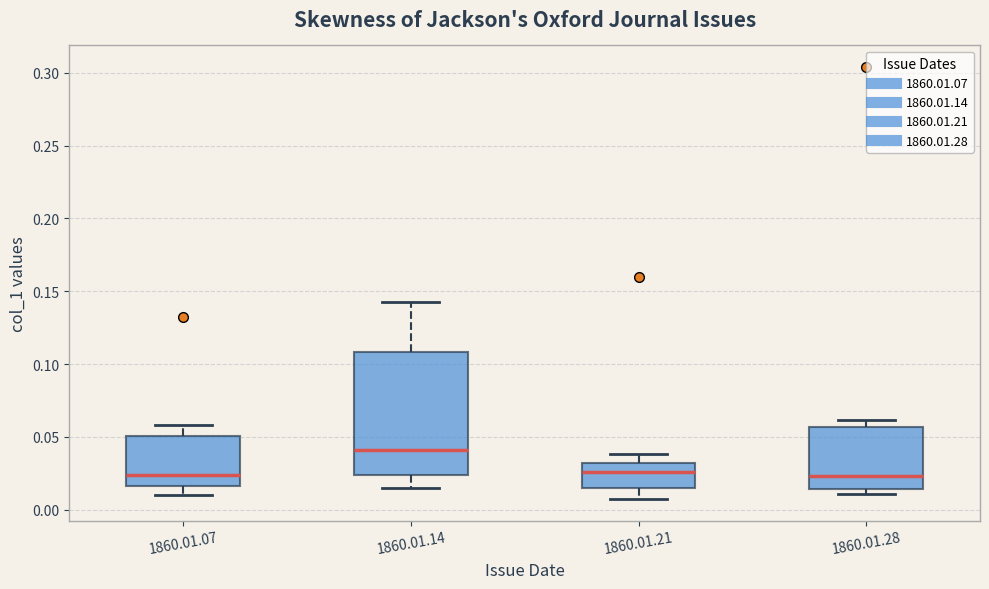

Reading left to right, read every box against the y-axis: the position of its median line, the range the box covers, and the ends of its whiskers. The values are not printed on the chart, so give them approximately, as read against the axis.

1860.01.07: median 0.025, box 0.015 to 0.050, whiskers 0.010 to 0.060
1860.01.14: median 0.040, box 0.025 to 0.110, whiskers 0.015 to 0.140
1860.01.21: median 0.025, box 0.015 to 0.030, whiskers 0.005 to 0.040
1860.01.28: median 0.025, box 0.015 to 0.055, whiskers 0.010 to 0.060